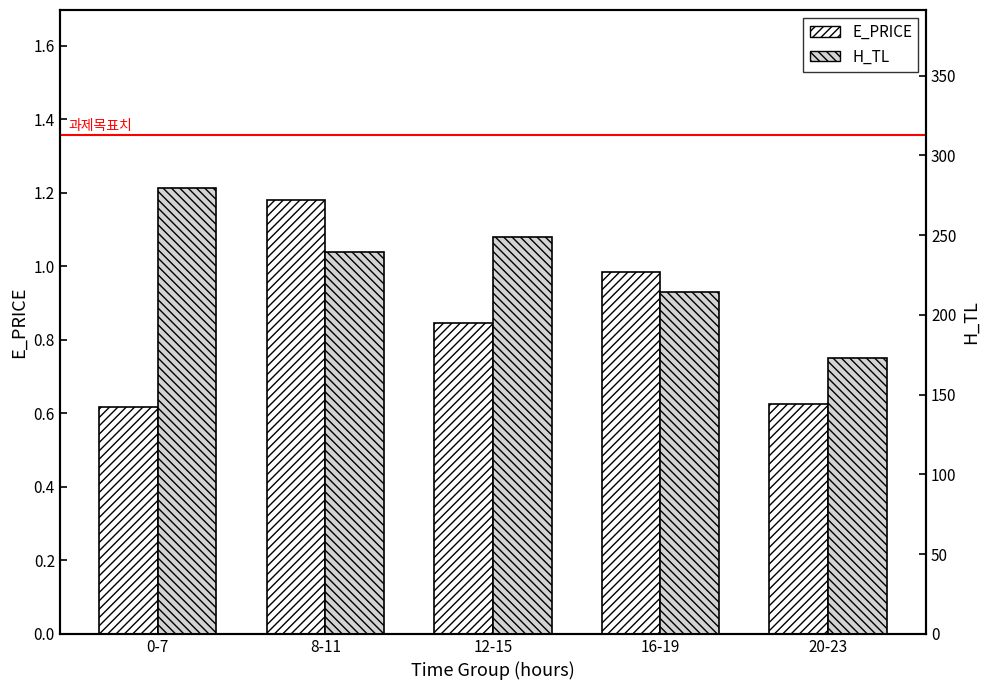

Rank the series by their average value, from lowest to highest.

E_PRICE, H_TL